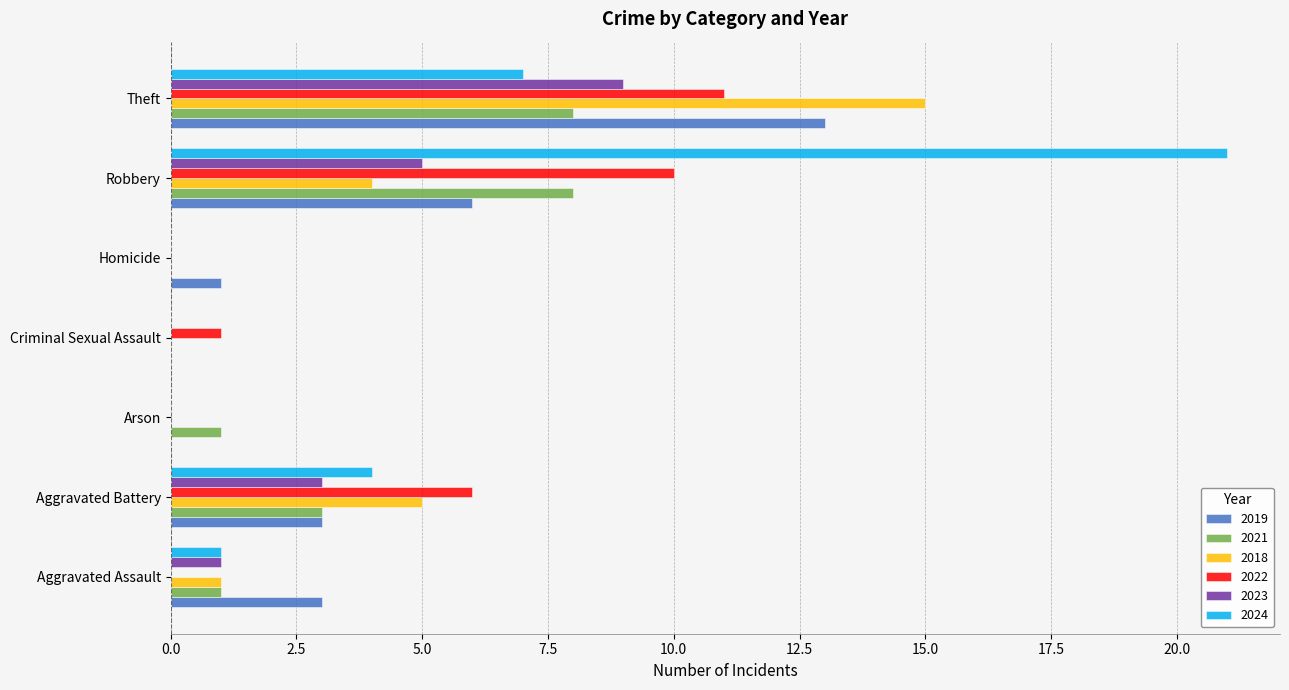

What is the total value across all series at Robbery?

54